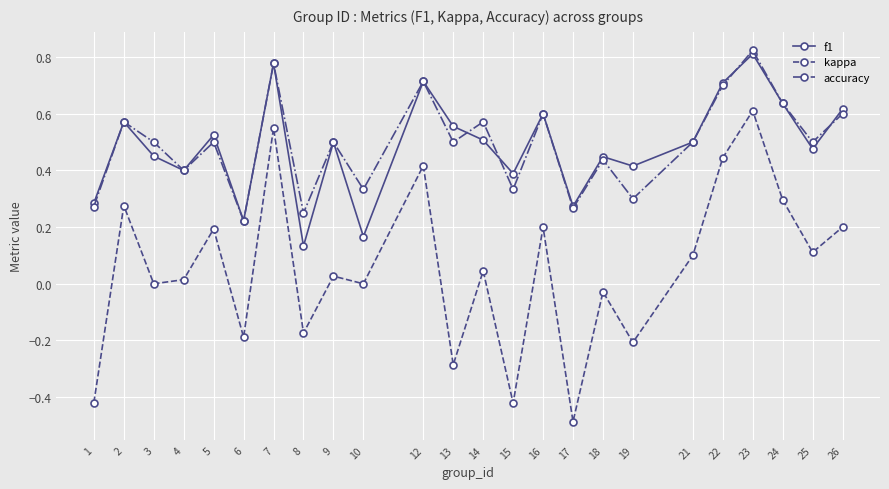

What is the sum of all kappa values?

1.3